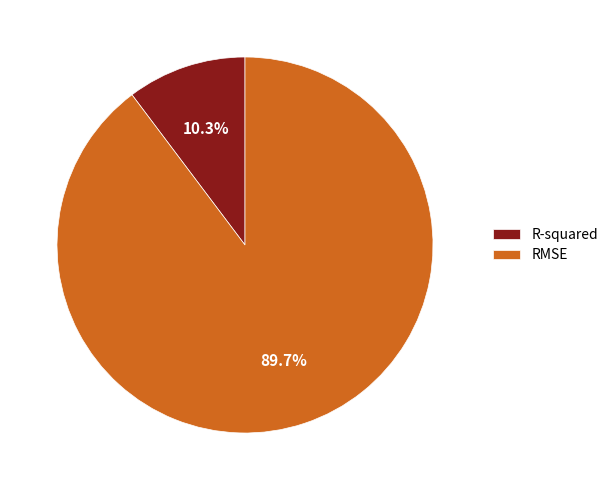

To the nearest percent, what is the difference between the R-squared and RMSE slice percentages?

79%